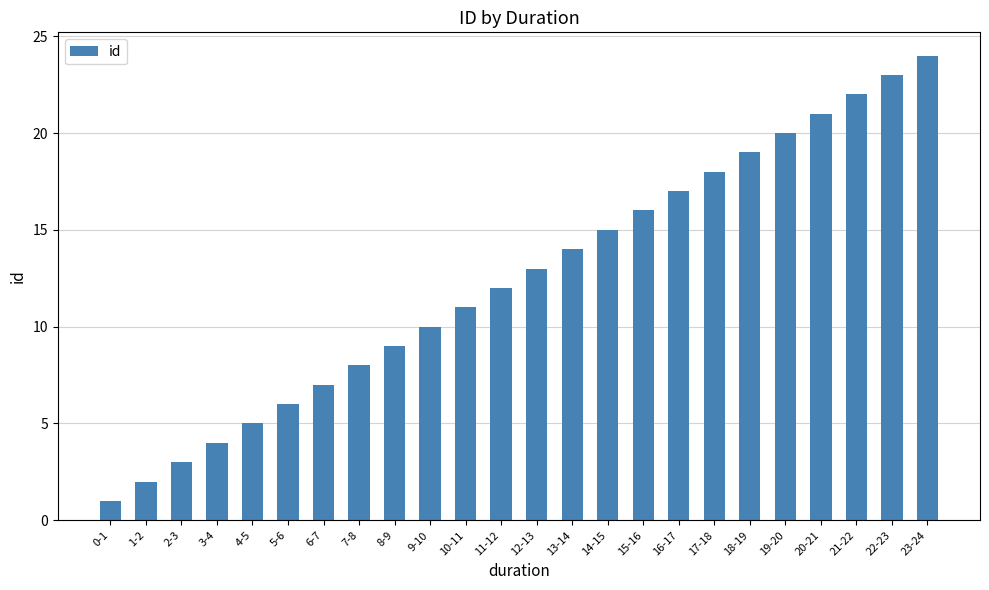

How many series are shown in this chart?

1